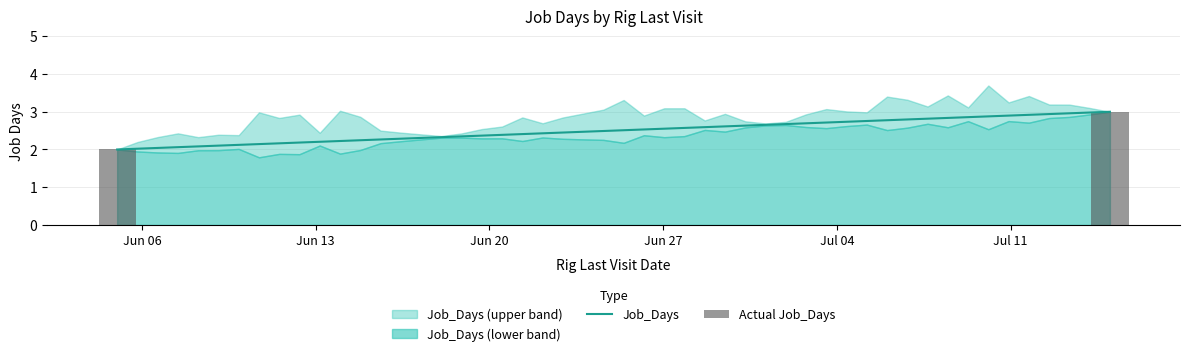

List the labels in order of value, largest first.

1, 0